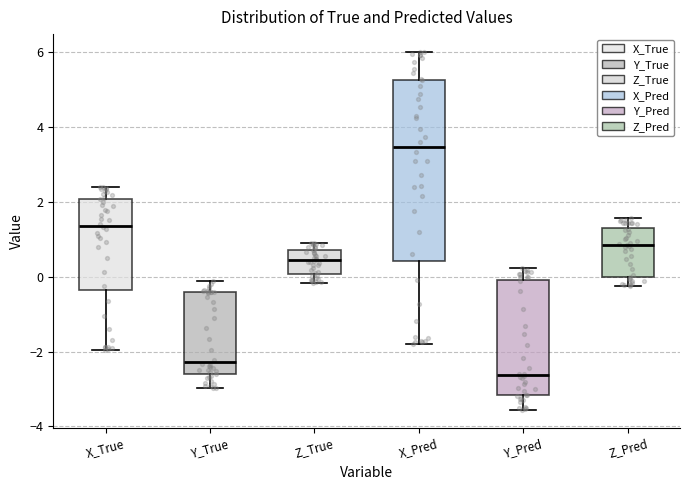

Reading left to right, read every box against the y-axis: the position of its median line, the range the box covers, and the ends of its whiskers. The values are not printed on the chart, so give them approximately, as read against the axis.

X_True: median 1.4, box -0.4 to 2.0, whiskers -2.0 to 2.4
Y_True: median -2.2, box -2.6 to -0.4, whiskers -3.0 to -0.2
Z_True: median 0.4, box 0.0 to 0.8, whiskers -0.2 to 0.8 (just above the box's upper edge)
X_Pred: median 3.4, box 0.4 to 5.2, whiskers -1.8 to 6.0
Y_Pred: median -2.6, box -3.2 to 0.0, whiskers -3.6 to 0.2
Z_Pred: median 0.8, box 0.0 to 1.4, whiskers -0.2 to 1.6